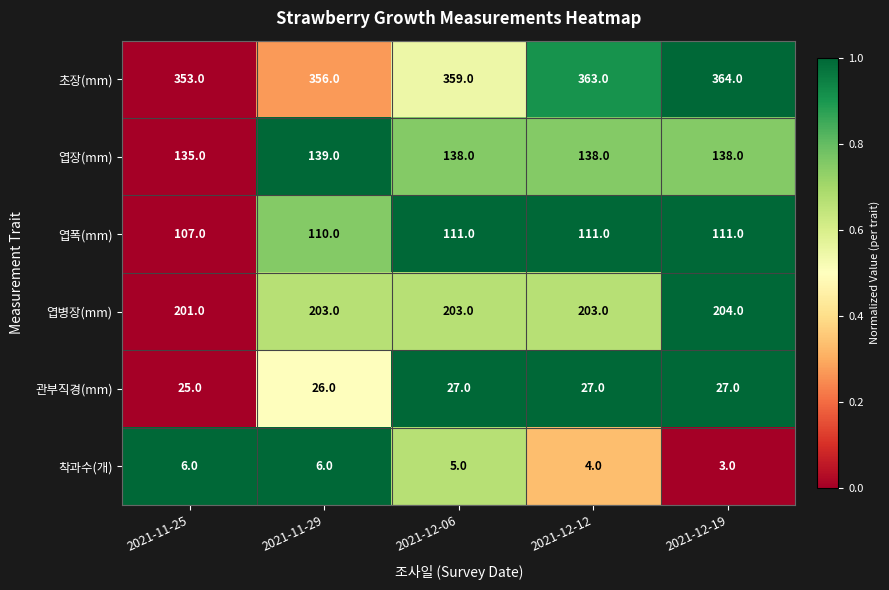

Reading right to left, extract all data points from this chart.

초장(mm): 364	363	359	356	353
엽장(mm): 138	138	138	139	135
엽폭(mm): 111	111	111	110	107
엽병장(mm): 204	203	203	203	201
관부직경(mm): 27	27	27	26	25
착과수(개): 3	4	5	6	6